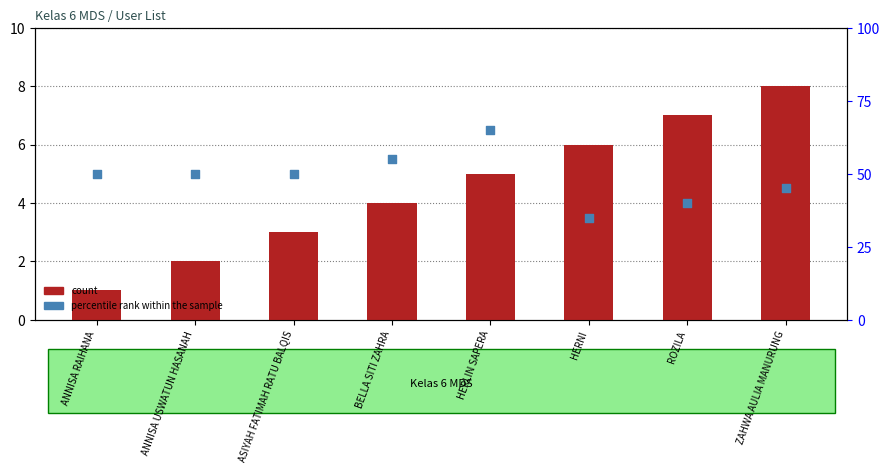

What is the total value across all series at HERLIN SAPERA?

70